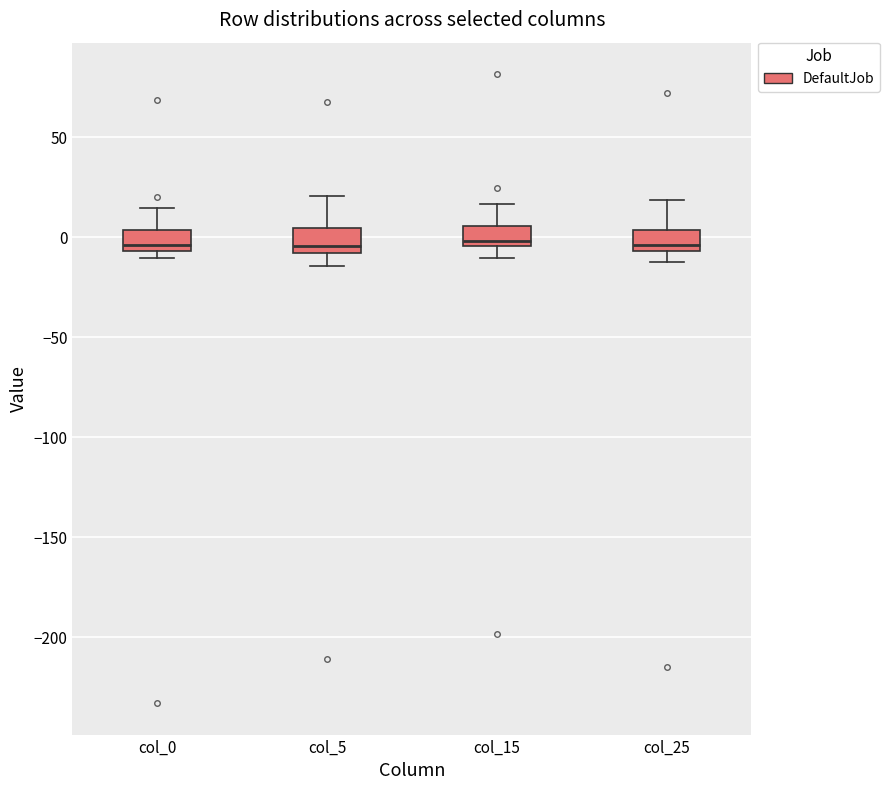

Reading left to right, read every box against the y-axis: the position of its median line, the range the box covers, and the ends of its whiskers. The values are not printed on the chart, so give them approximately, as read against the axis.

col_0: median -5 (just above the box's lower edge), box -5 to 5, whiskers -10 to 15
col_5: median -5, box -10 to 5, whiskers -15 to 20
col_15: median 0, box -5 to 5, whiskers -10 to 15
col_25: median -5 (just above the box's lower edge), box -5 to 5, whiskers -10 to 20